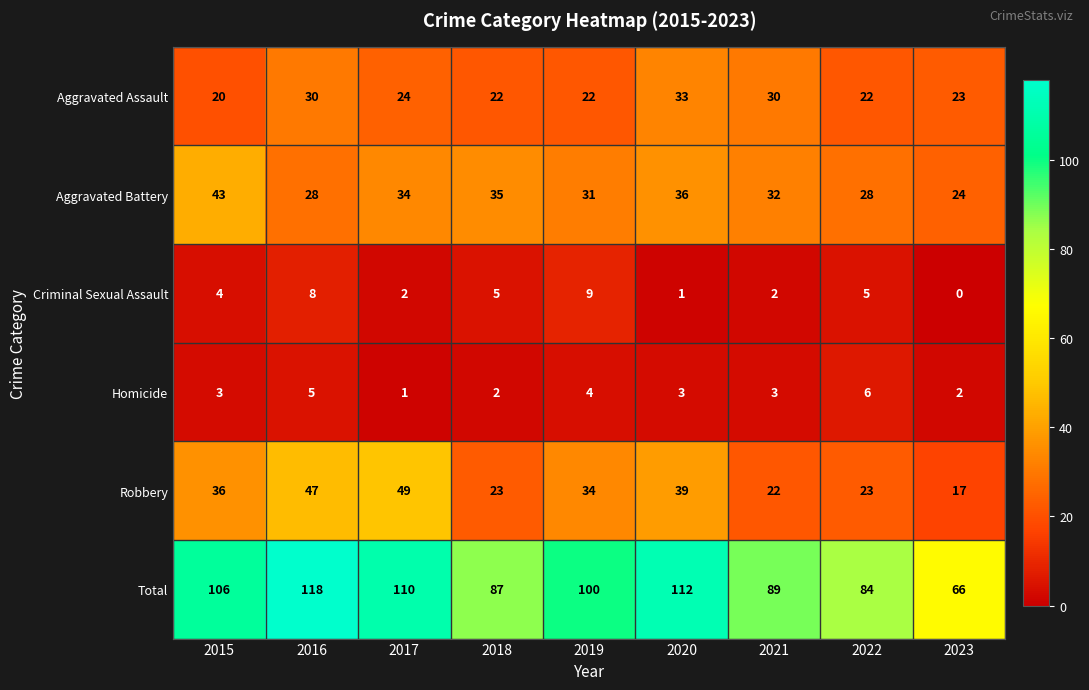

Which label corresponds to the smallest value in the chart?

2023